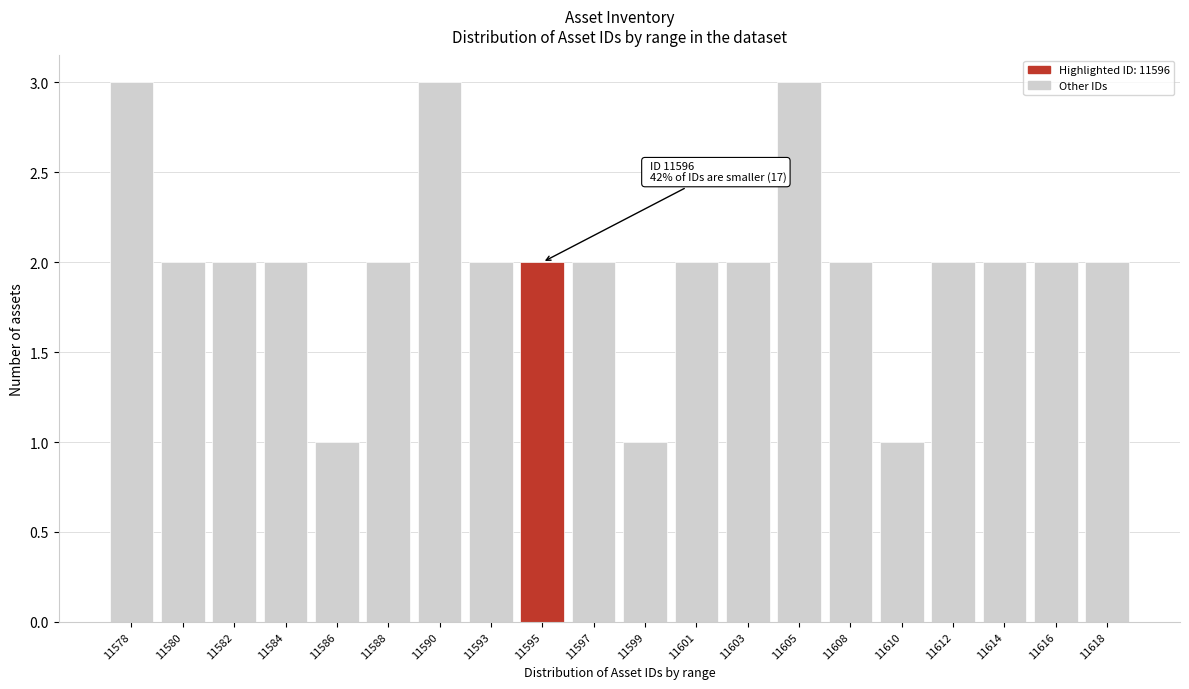

Reading left to right, extract all data points from this chart.

11578=3	11580=2	11582=2	11584=2	11586=1	11588=2	11590=3	11593=2	11595=2	11597=2	11599=1	11601=2	11603=2	11605=3	11608=2	11610=1	11612=2	11614=2	11616=2	11618=2